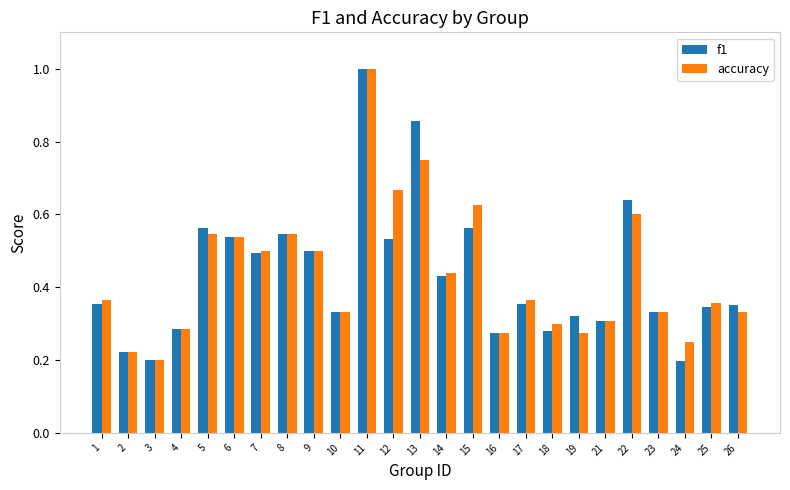

At which label does accuracy reach its peak?

11